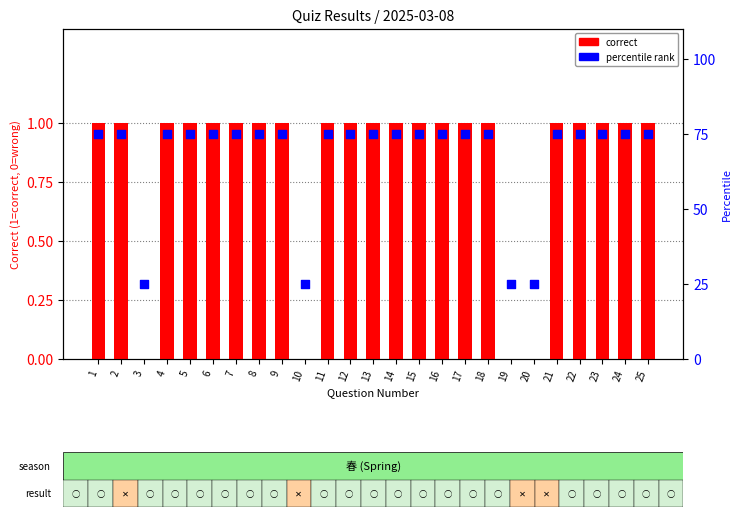

At which category is the sum across all series the highest?

1